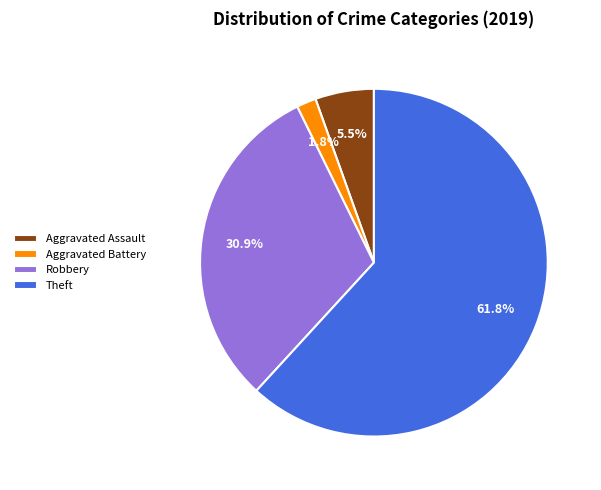

To the nearest percent, what percentage of the pie is Robbery?

31%